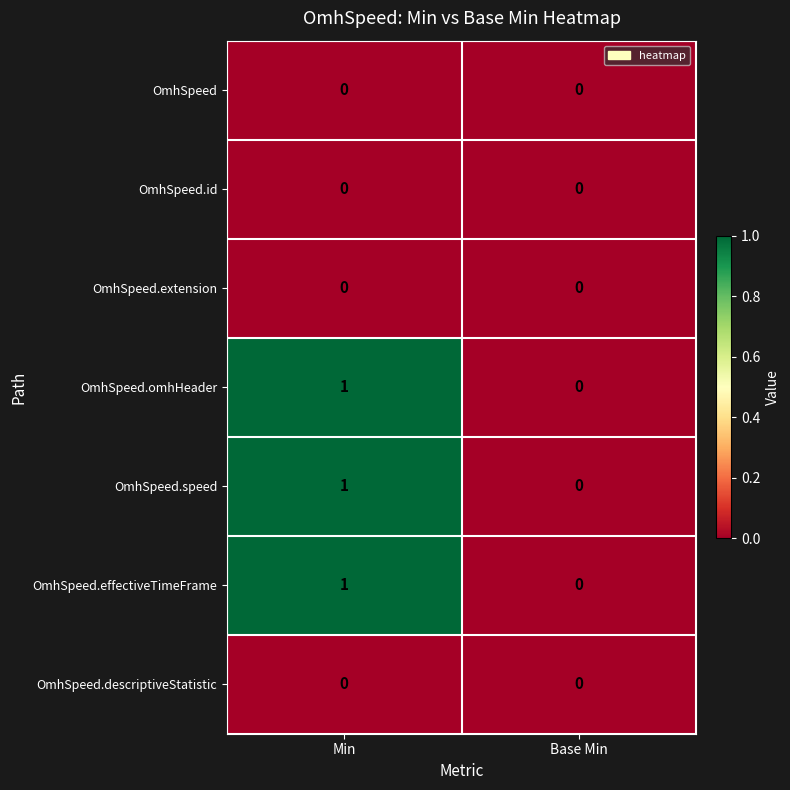

Which label corresponds to the largest value in the chart?

Min